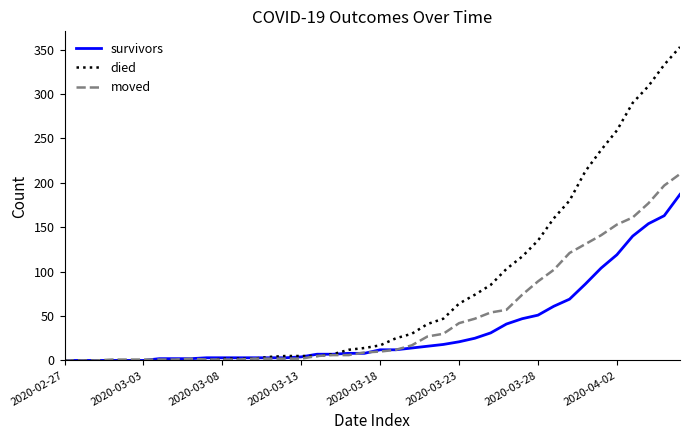

Which series has the largest total across all categories?

died